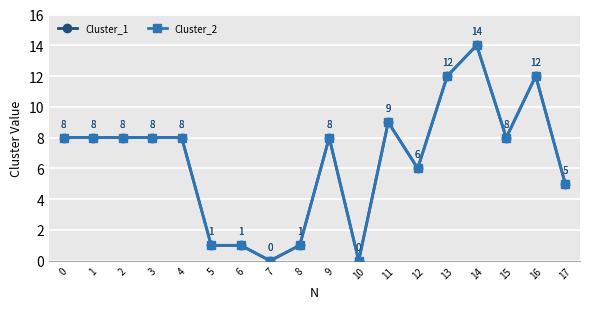

Is the value of Cluster_2 at 7 greater than the value of Cluster_1 at 3?

No